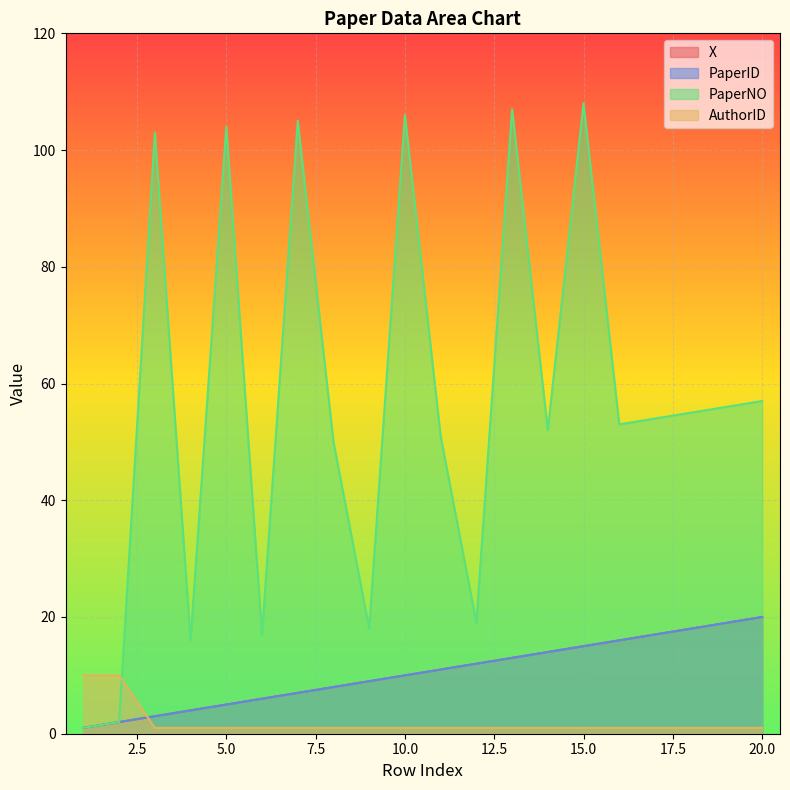

How many lines are shown in the chart?

4